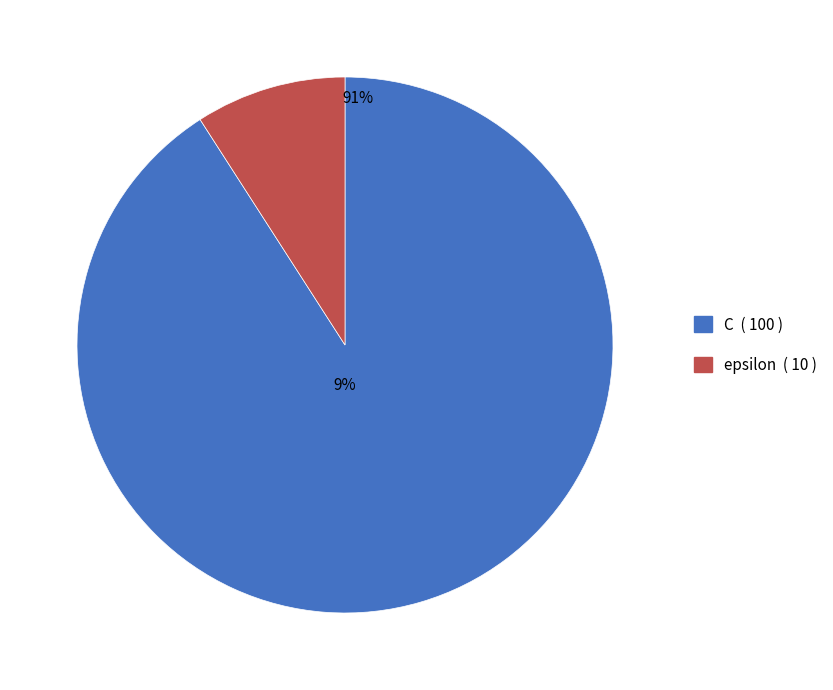

To the nearest percent, what percentage of the pie is epsilon?

9%